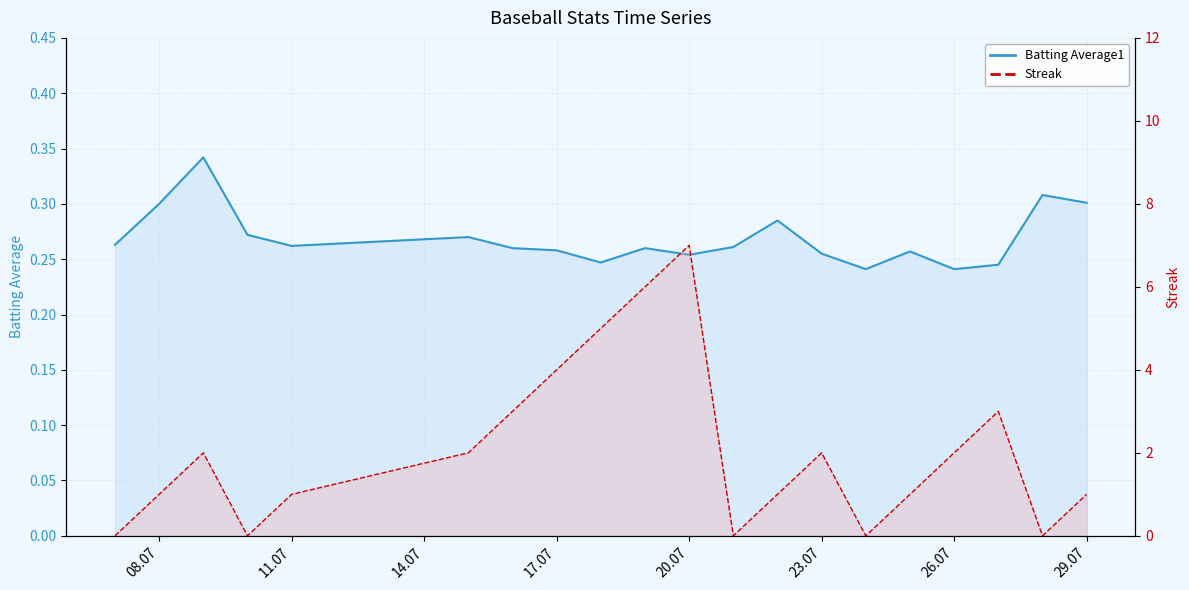

Reading right to left, what are all the values shown in this chart?

Batting Average1 line: 0.3	0.3	0.2	0.2	0.3	0.2	0.3	0.3	0.3	0.3	0.3	0.2	0.3	0.3	0.3	0.3	0.3	0.3	0.3	0.3
Streak line: 1.0	0.0	3.0	2.0	1.0	0.0	2.0	1.0	0.0	7.0	6.0	5.0	4.0	3.0	2.0	1.0	0.0	2.0	1.0	0.0